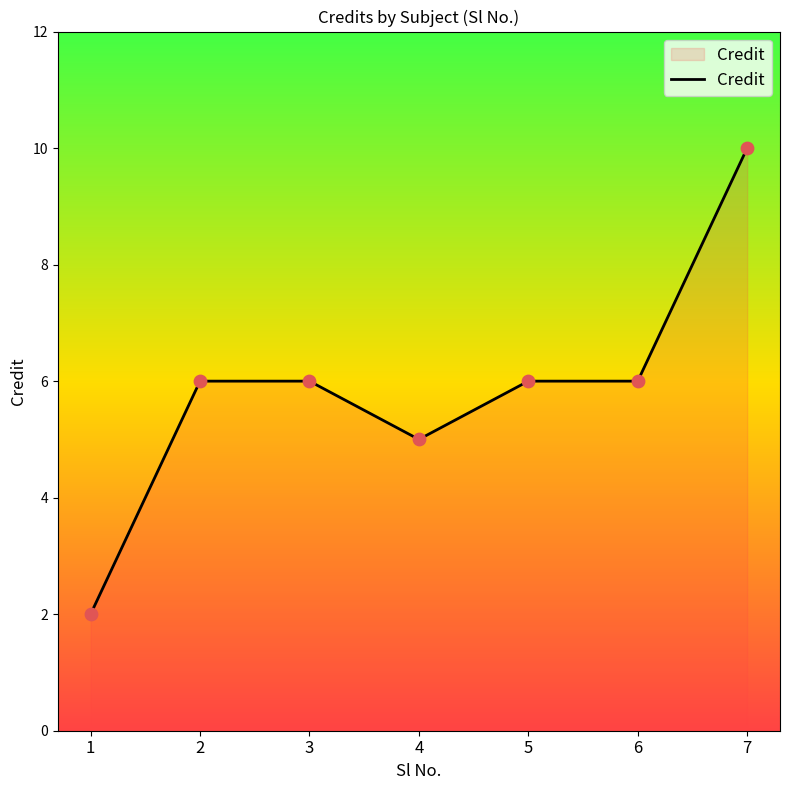

What is the change in value from 1 to 6?

+4